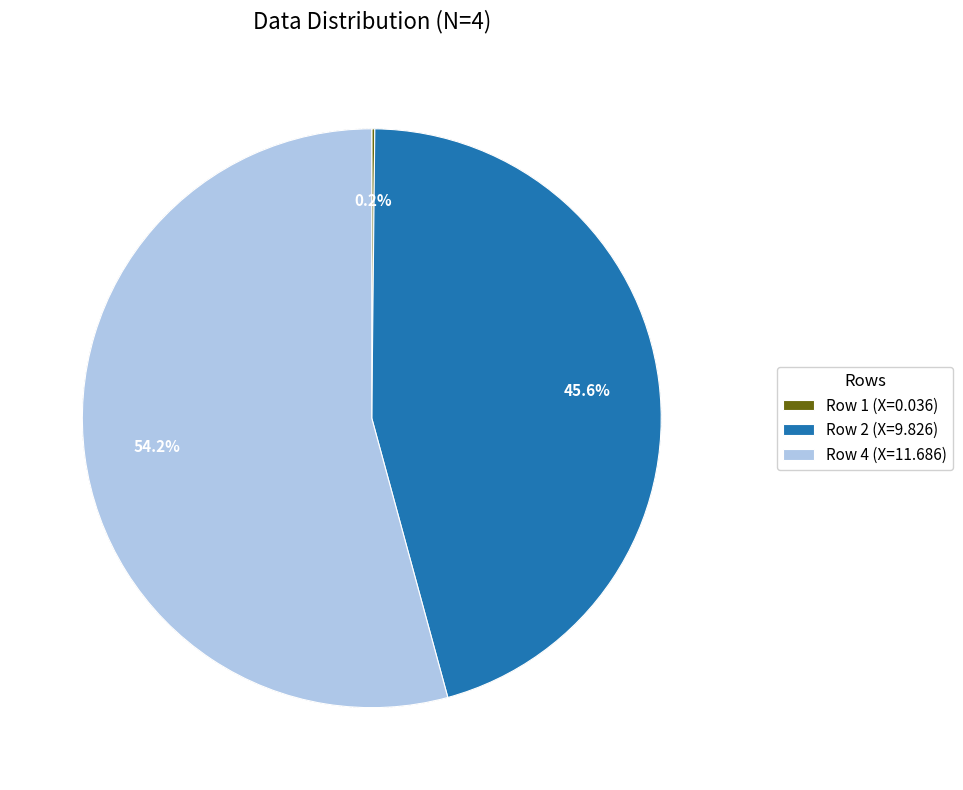

What is the ratio of the value at Row 4 (X=11.686) to the value at Row 2 (X=9.826)?

1.2